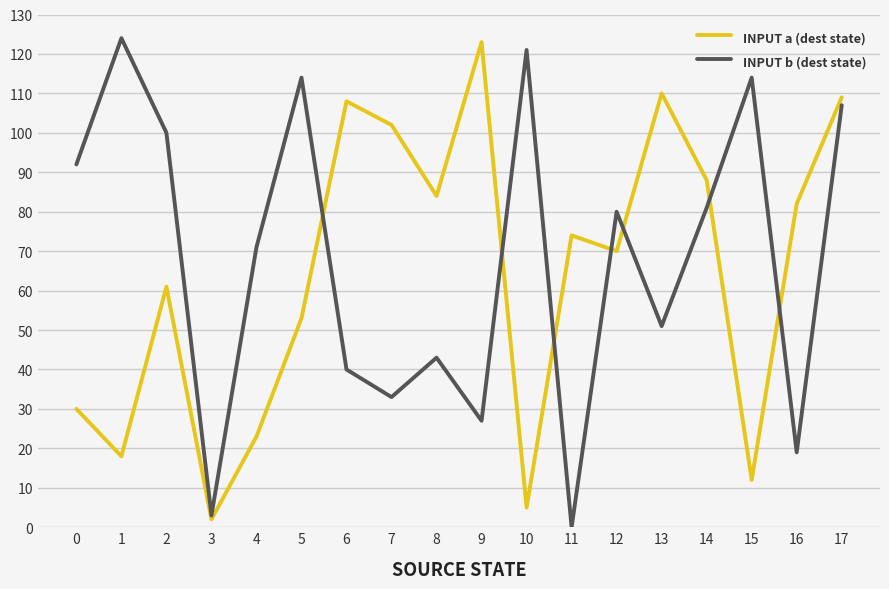

Reading left to right, list all the values displayed in this chart.

INPUT a (dest state): 30	18	61	2	23	53	108	102	84	123	5	74	70	110	88	12	82	109
INPUT b (dest state): 92	124	100	3	71	114	40	33	43	27	121	0	80	51	81	114	19	107